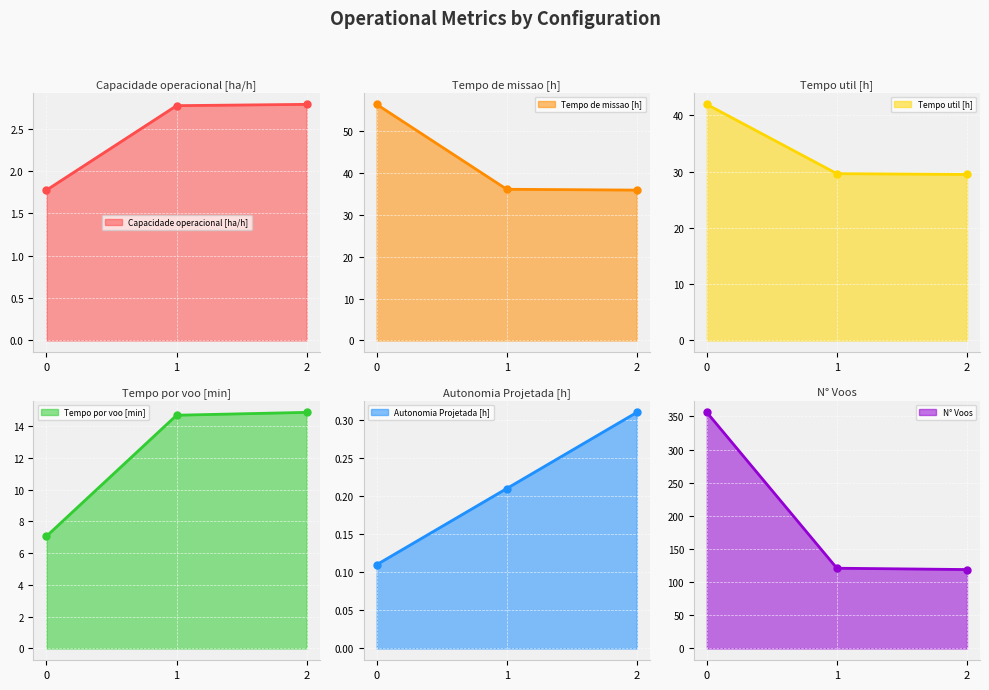

Rank the series by their maximum value, from lowest to highest.

Autonomia Projetada [h], Capacidade operacional [ha/h], Tempo por voo [min], Tempo util [h], Tempo de missao [h], N° Voos